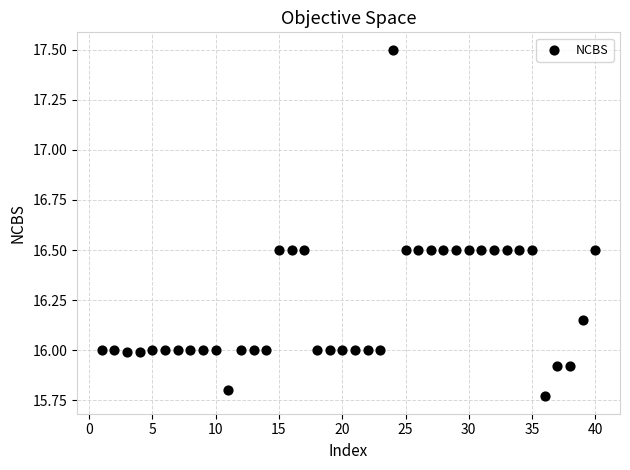

What is the range of X values (max minus min)?

39.0